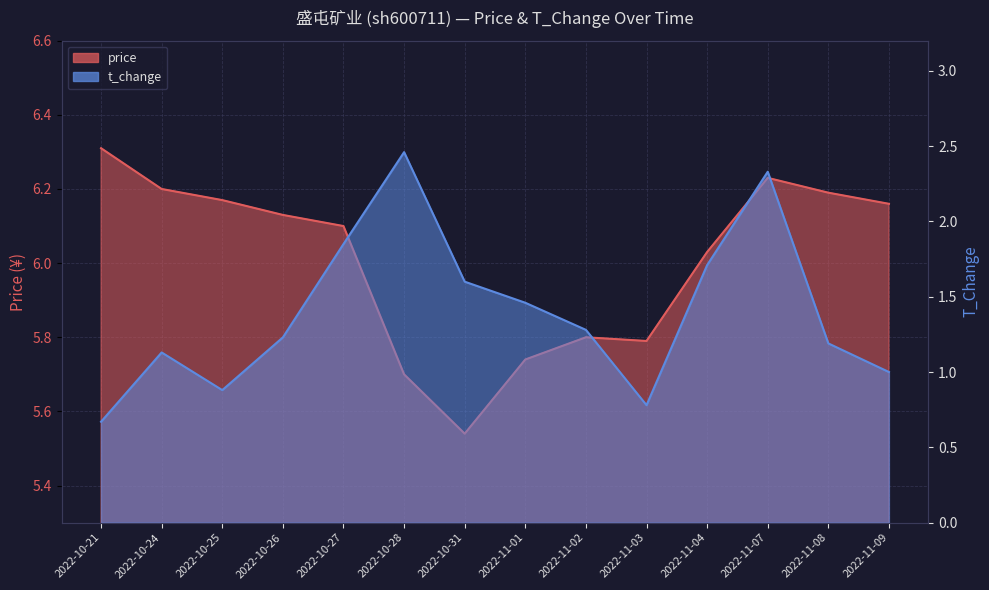

How many data points in price_line are above 6?

9